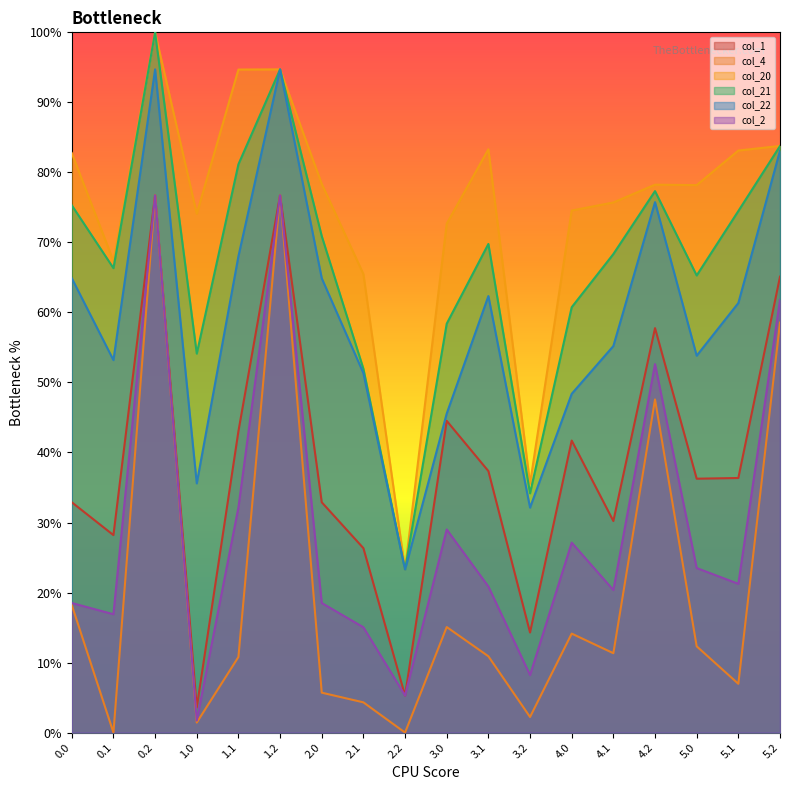

How many interior local valleys does the col_22 series have?

5